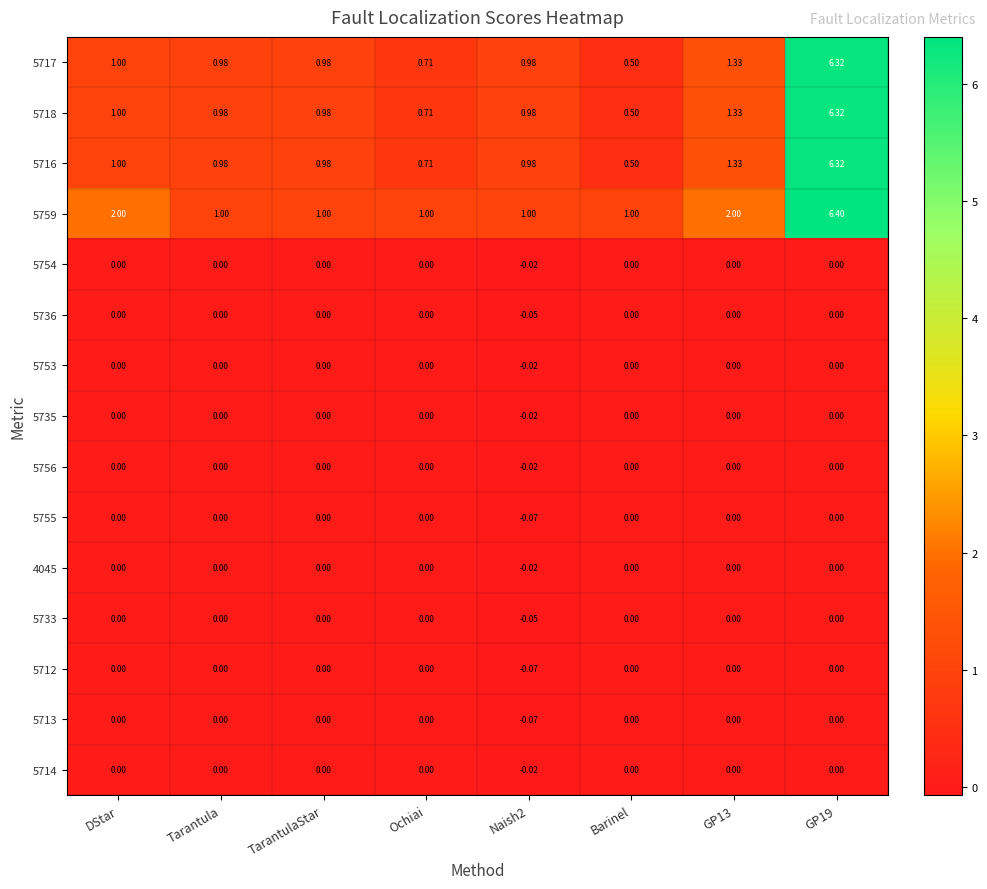

At which label does 5718 reach its minimum?

Barinel